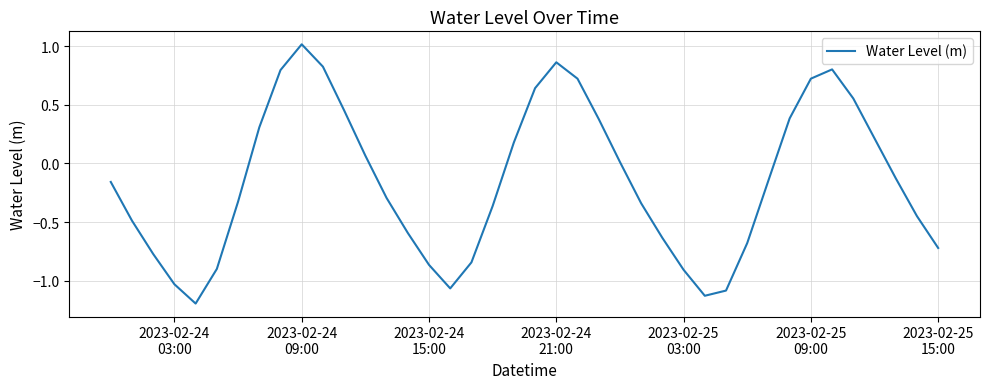

True or false: there are more than 0 points higher than both neighbors.

True